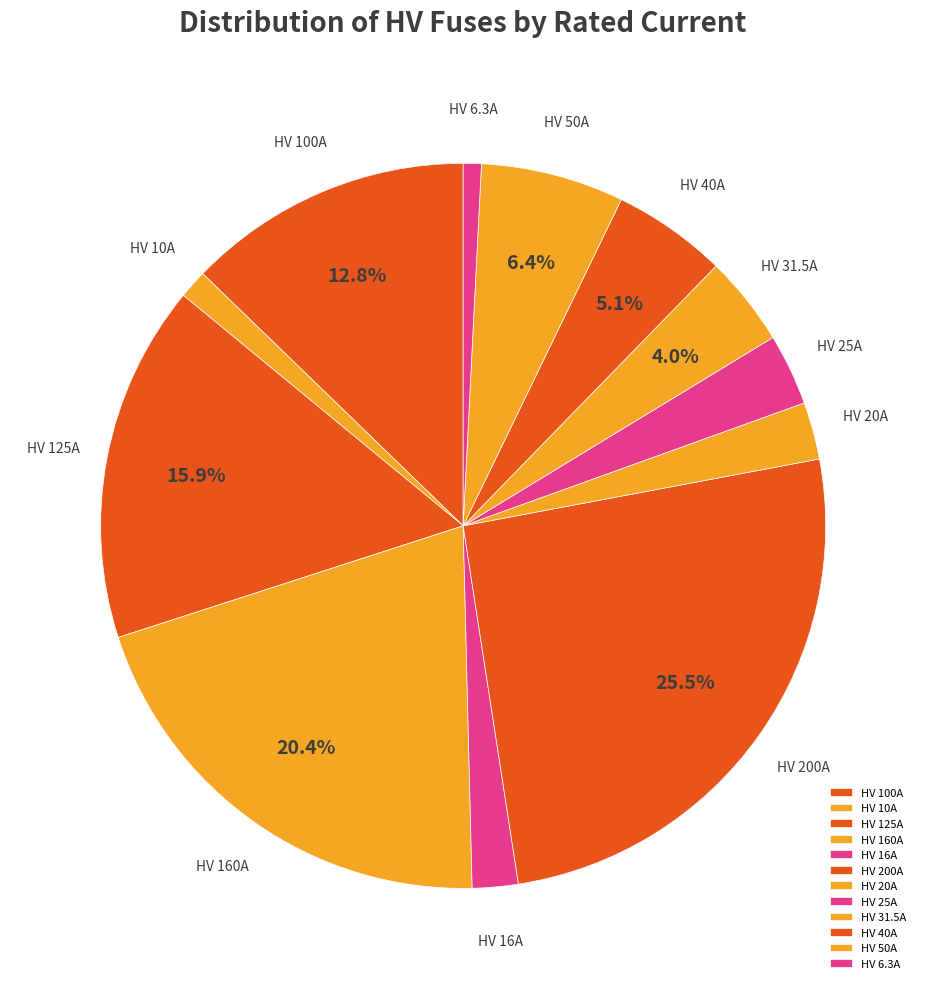

Which slice is the largest?

HV 200A